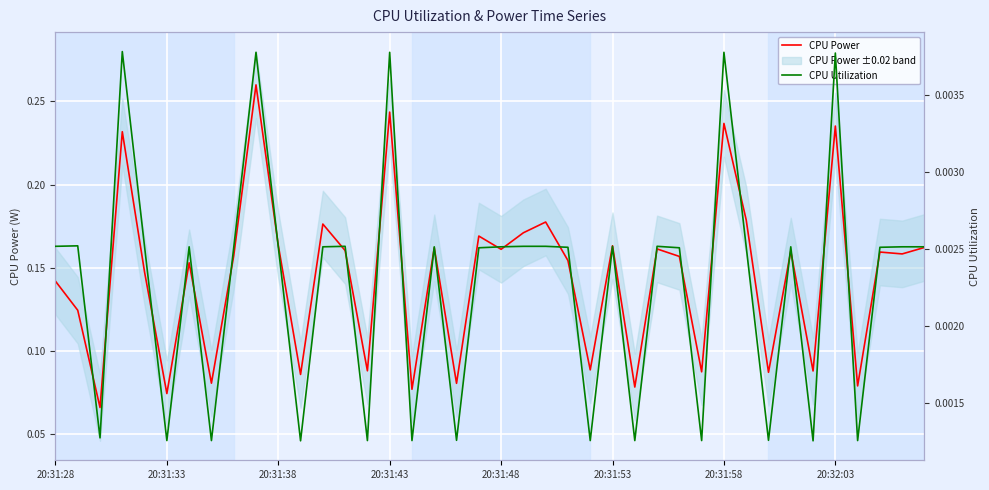

Reading right to left, list all the values displayed in this chart.

CPU Power: 0.2	0.2	0.2	0.1	0.2	0.1	0.2	0.1	0.2	0.2	0.1	0.2	0.2	0.1	0.2	0.1	0.2	0.2	0.2	0.2	0.2	0.1	0.2	0.1	0.2	0.1	0.2	0.2	0.1	0.2	0.3	0.2	0.1	0.2	0.1	0.1	0.2	0.1	0.1	0.1
CPU Utilization: 0.0	0.0	0.0	0.0	0.0	0.0	0.0	0.0	0.0	0.0	0.0	0.0	0.0	0.0	0.0	0.0	0.0	0.0	0.0	0.0	0.0	0.0	0.0	0.0	0.0	0.0	0.0	0.0	0.0	0.0	0.0	0.0	0.0	0.0	0.0	0.0	0.0	0.0	0.0	0.0